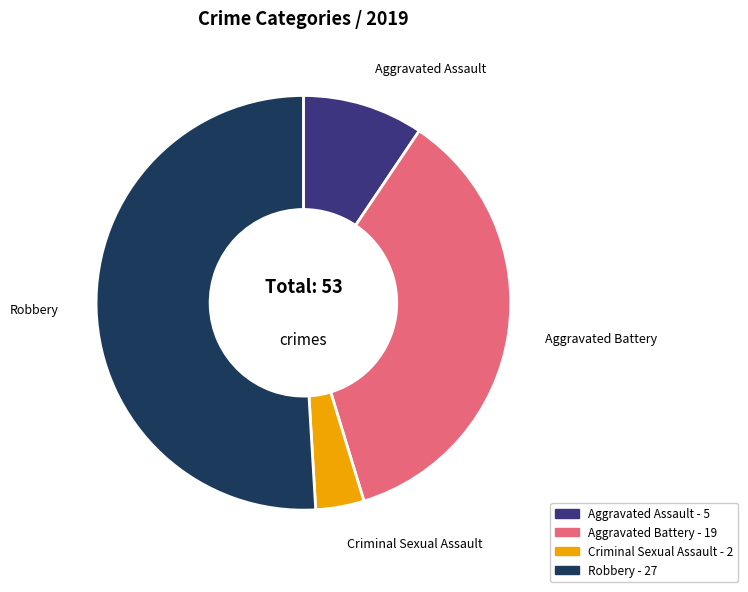

True or false: Aggravated Battery accounts for 36% of the total.

True